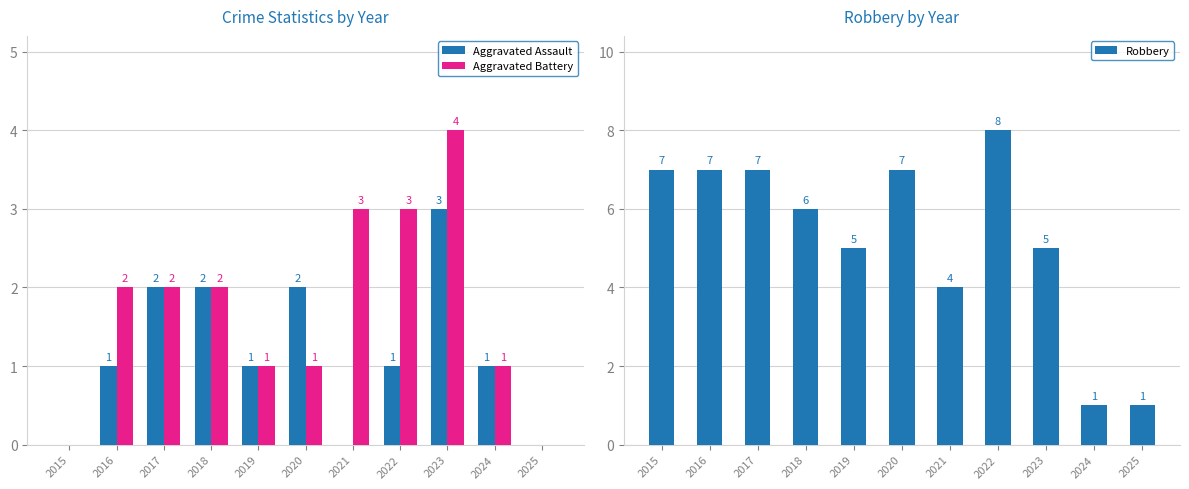

What is the difference between the highest and lowest values at 2023?

2